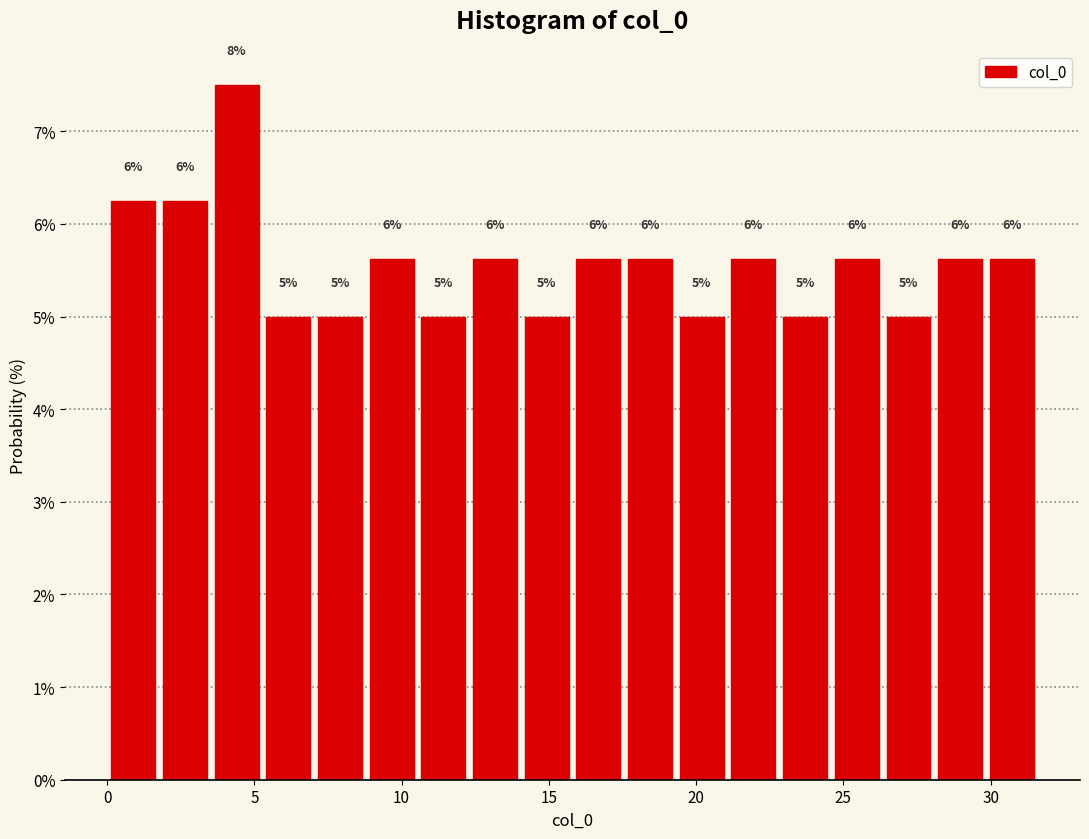

Around what value on the x-axis is the tallest bar? Give the approximate position of its centre, as read against the axis.

4.5